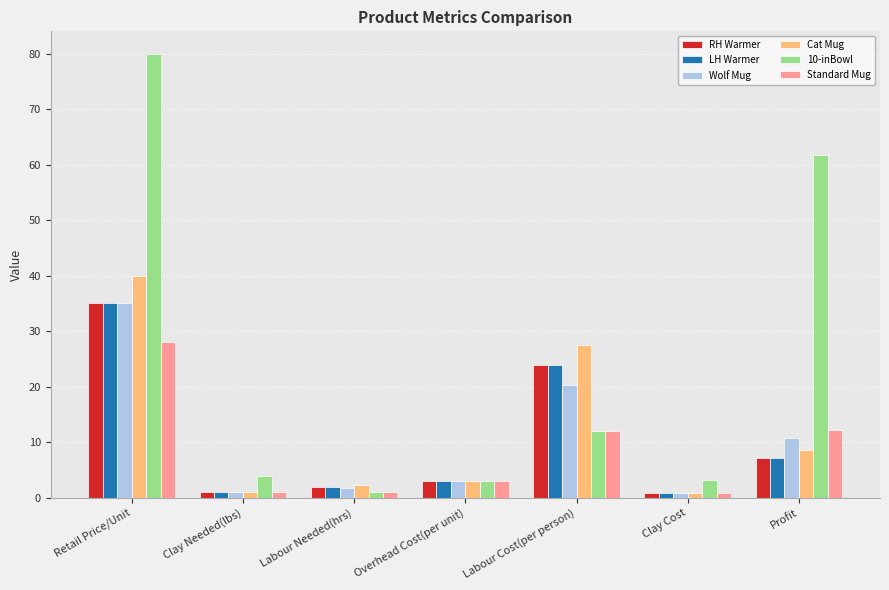

Is it true that RH Warmer equals 2.0 at Labour Needed(hrs)?

True